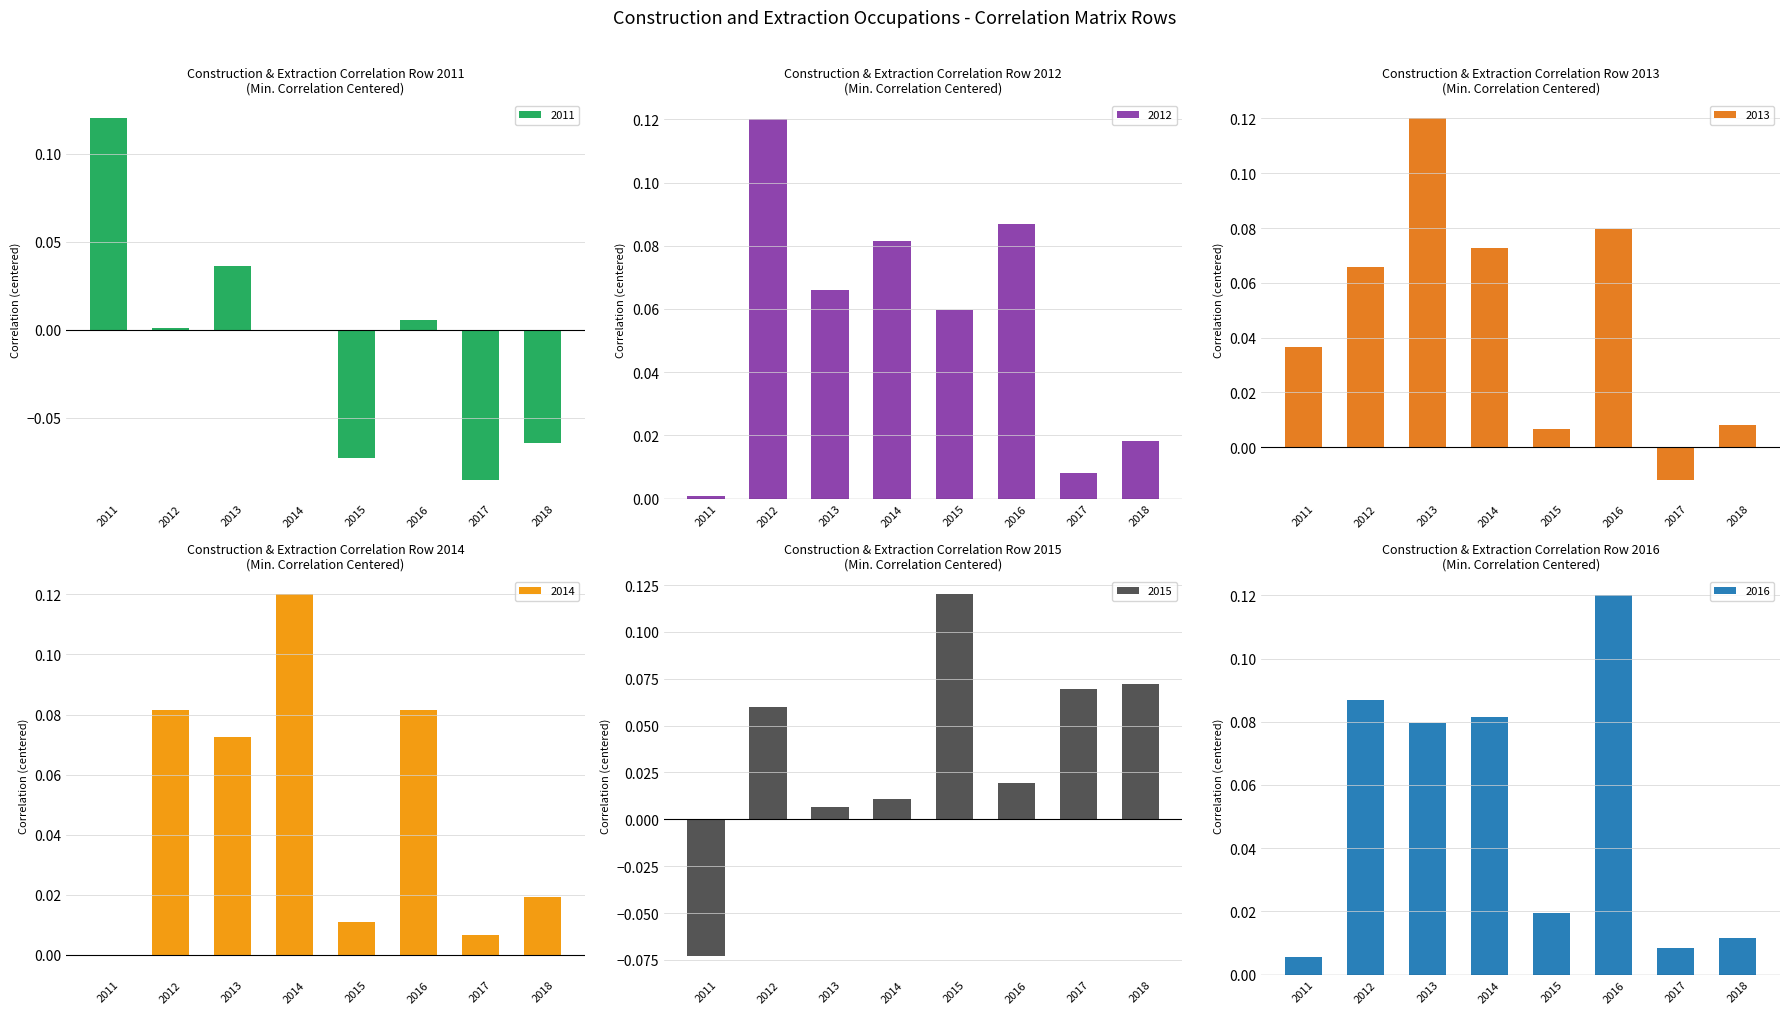

Which series has the largest total across all categories?

2012